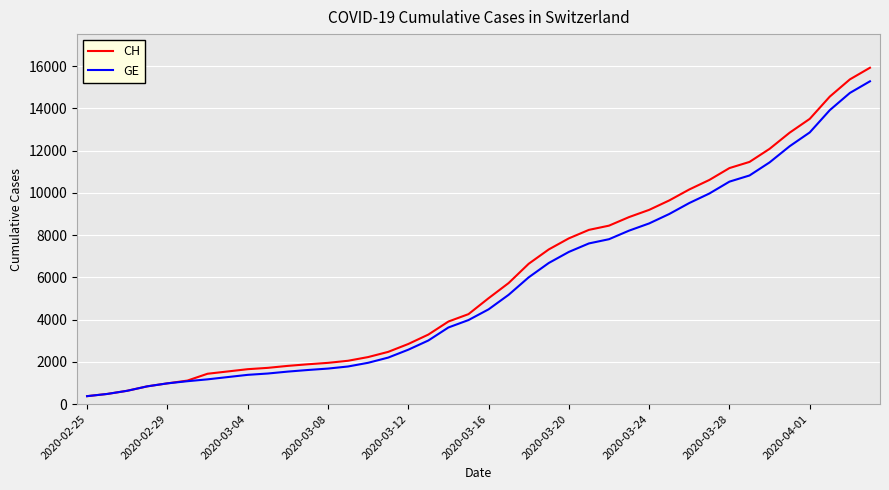

How many categories are shown in the chart?

40